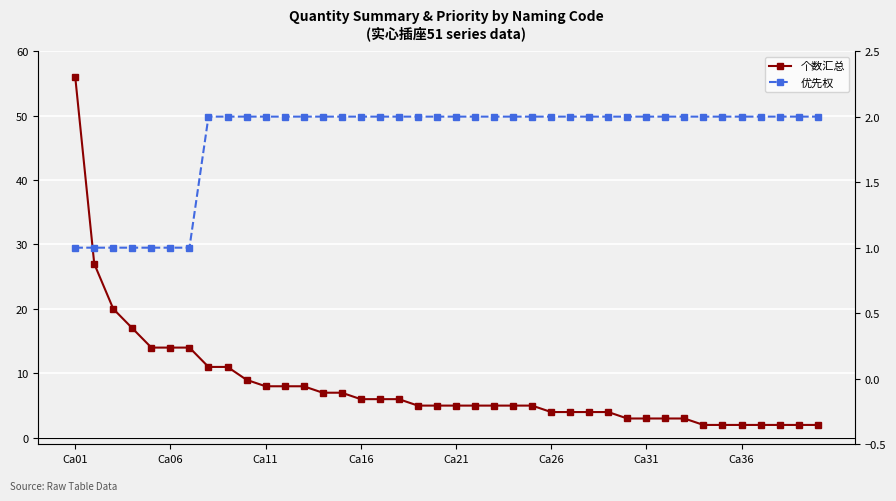

How many data points does each series have?

40